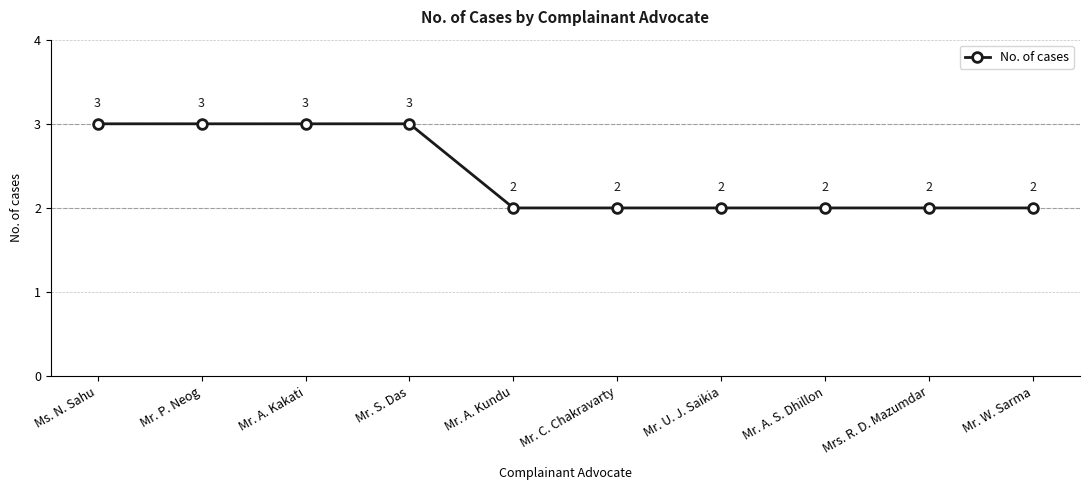

What position from the left is Mr. A. S. Dhillon?

8